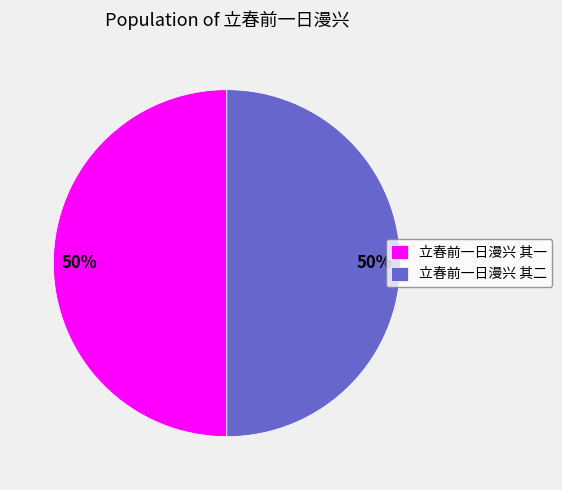

How many segments does this pie chart have?

2